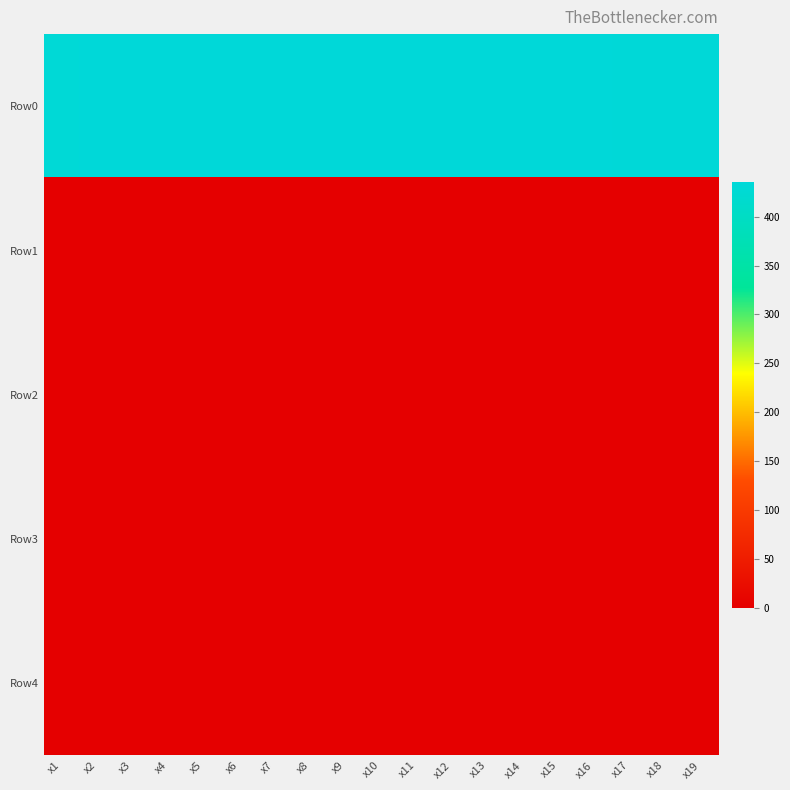

Which series has the largest total across all categories?

Row0